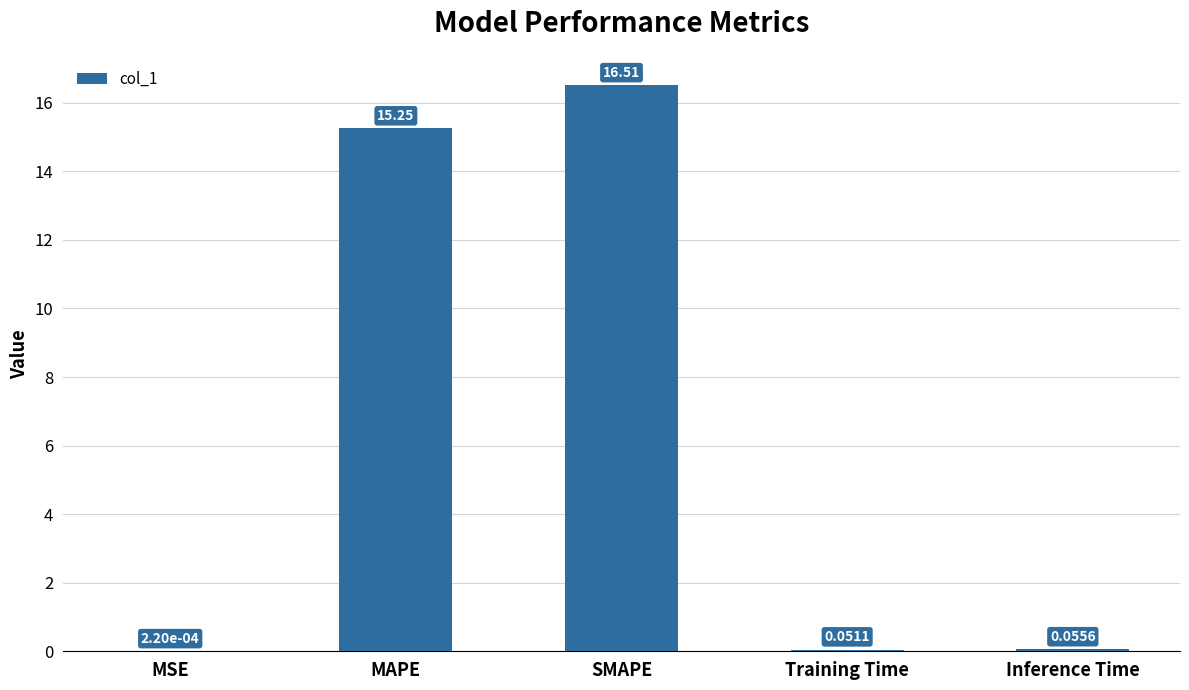

What is the sum of the values at MAPE and MSE?

15.2